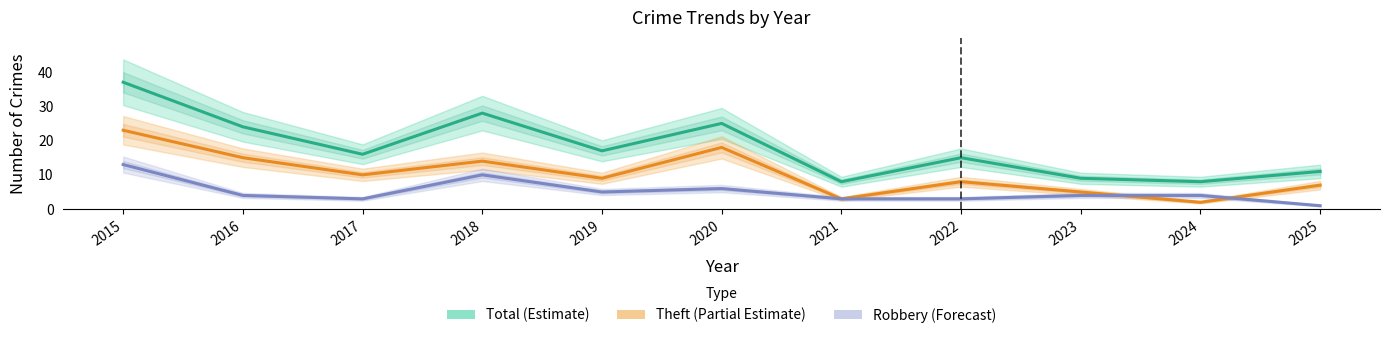

What is the difference between the Theft (Partial Estimate) values at 2017 and 2018?

4